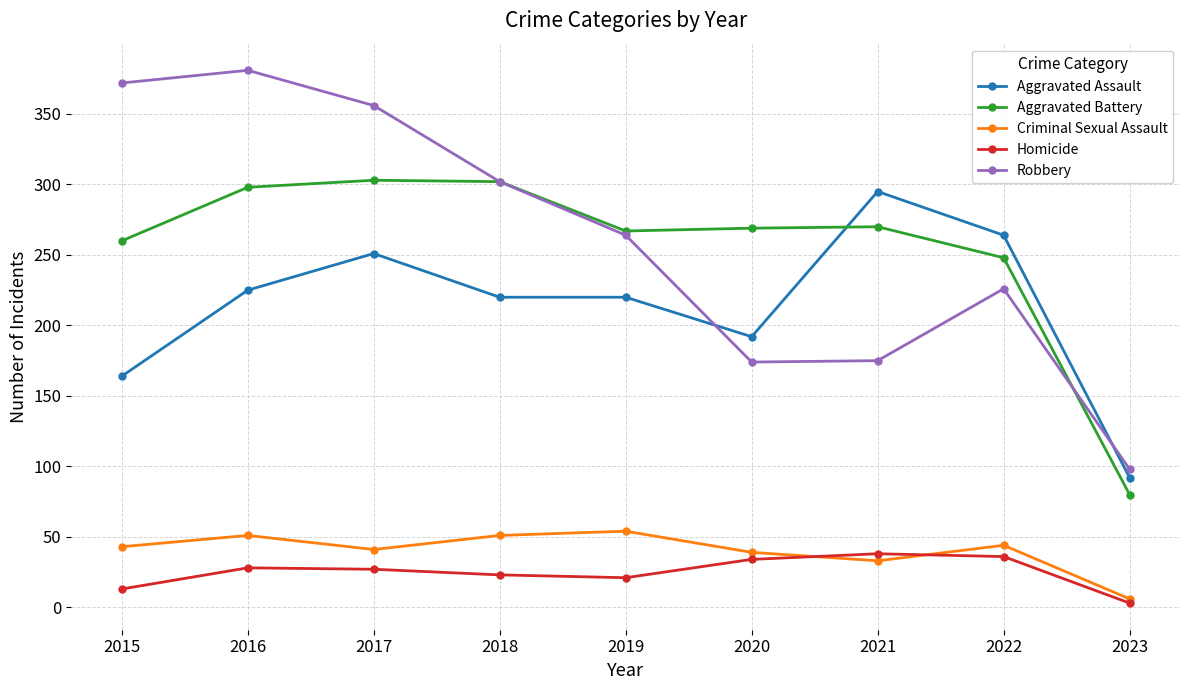

What is the value of the Aggravated Assault point at the 1st from the left?

164